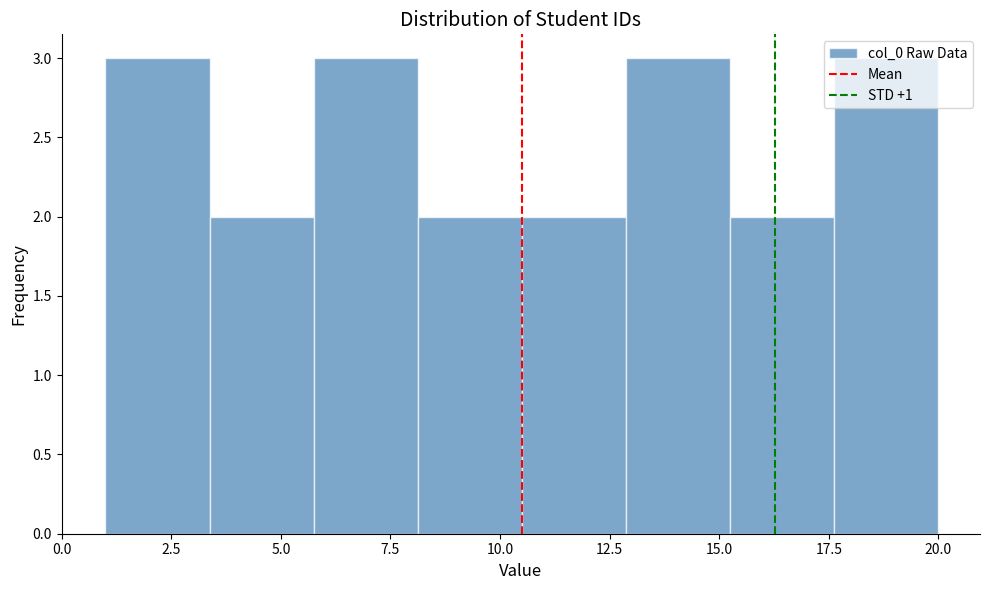

How tall is the bar that spans 17.5 to 20.0 on the x-axis? Neither the bar edges nor the heights are printed on the chart, so give them approximately, as read against the axes.

3